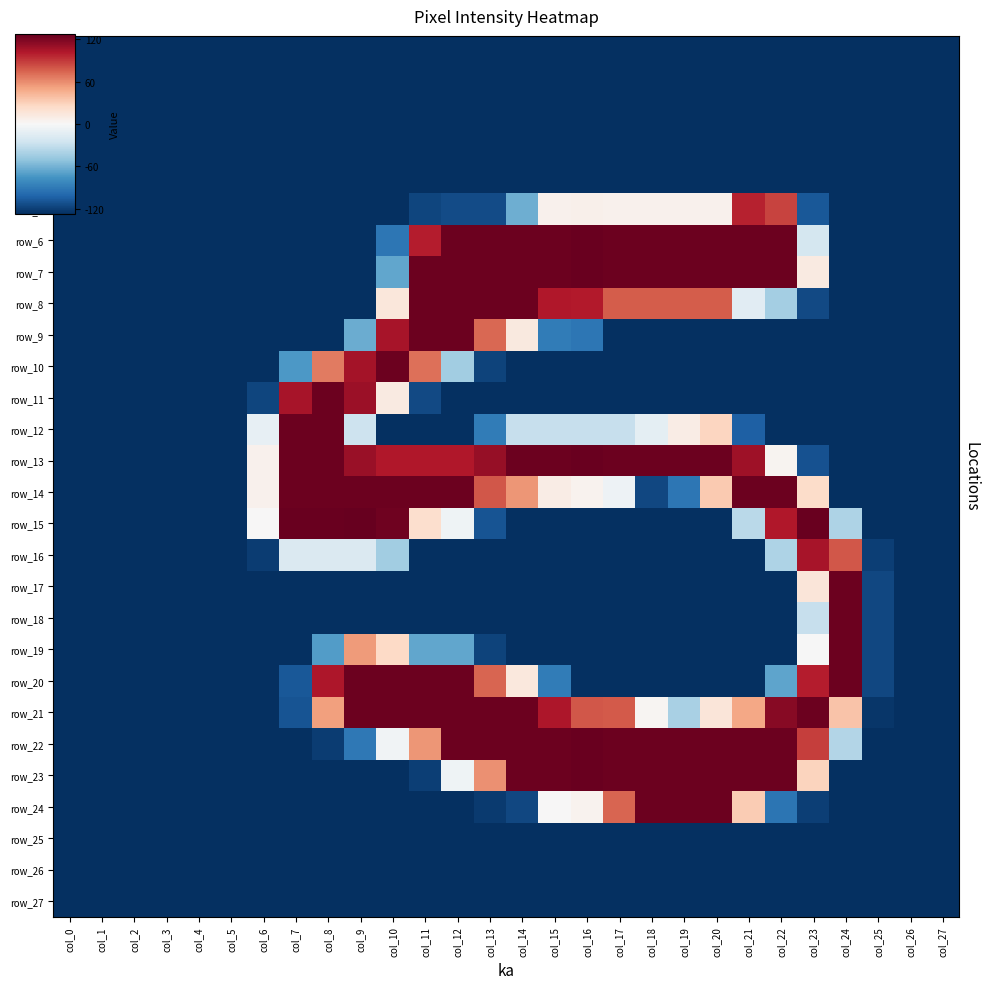

List the series in order of their peak value, lowest first.

row_0, row_1, row_2, row_3, row_4, row_25, row_26, row_27, row_5, row_16, row_8, row_9, row_10, row_11, row_12, row_14, row_17, row_18, row_19, row_20, row_21, row_24, row_6, row_7, row_13, row_22, row_23, row_15